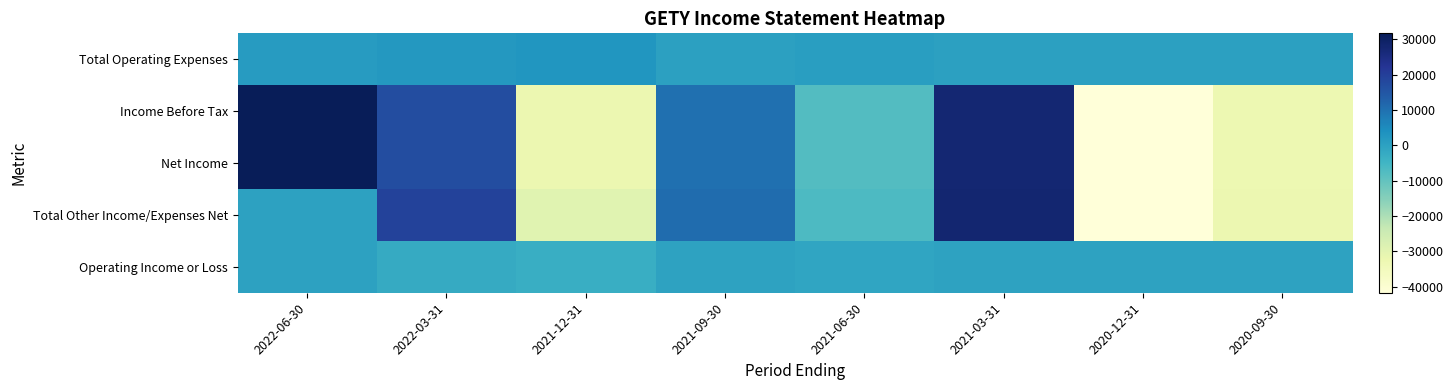

Reading left to right, list all the values displayed in this chart.

Total Operating Expenses: 2022-06-30=1500	2022-03-31=2300	2021-12-31=3000	2021-09-30=400	2021-06-30=800	2021-03-31=300	2020-12-31=200	2020-09-30=200
Income Before Tax: 2022-06-30=31700	2022-03-31=17000	2021-12-31=-32400	2021-09-30=10100	2021-06-30=-7800	2021-03-31=27400	2020-12-31=-41700	2020-09-30=-32700
Net Income: 2022-06-30=31700	2022-03-31=17000	2021-12-31=-32400	2021-09-30=10100	2021-06-30=-7800	2021-03-31=27400	2020-12-31=-41700	2020-09-30=-32700
Total Other Income/Expenses Net: 2022-06-30=0	2022-03-31=19300	2021-12-31=-29400	2021-09-30=10500	2021-06-30=-7000	2021-03-31=27700	2020-12-31=-41500	2020-09-30=-32500
Operating Income or Loss: 2022-06-30=0	2022-03-31=-2300	2021-12-31=-3000	2021-09-30=-400	2021-06-30=-800	2021-03-31=-300	2020-12-31=-200	2020-09-30=-200